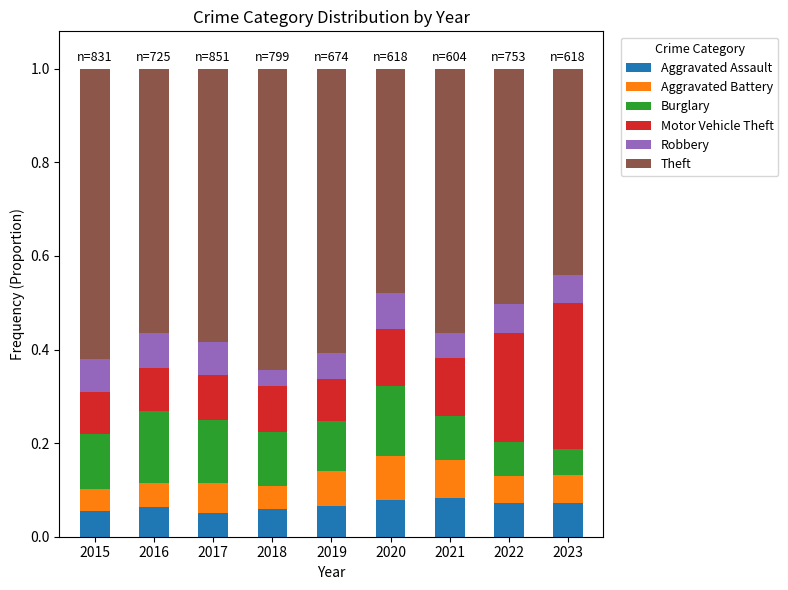

What is the total value across all series at 2022?

1.0